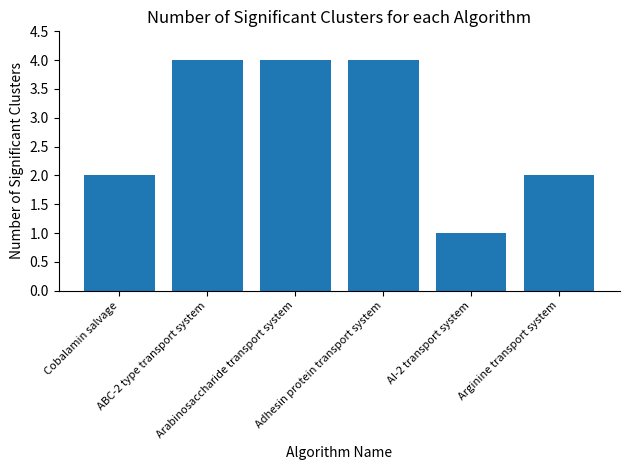

What is the greatest value displayed?

4